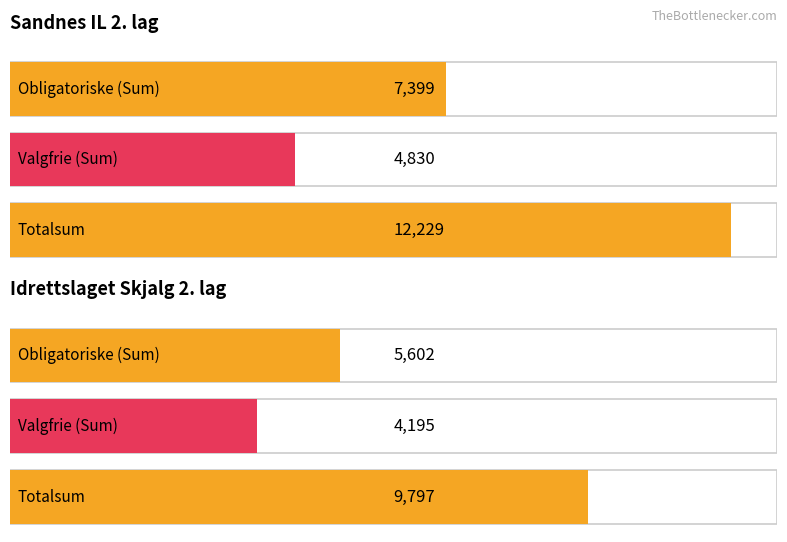

Reading left to right, transcribe all the data shown in this chart.

Sandnes IL 2. lag: Obligatoriske øvelser (Sum)=7399	Valgfrie øvelser (Sum)=4830	Totalsum=12229
Idrettslaget Skjalg 2. lag: Obligatoriske øvelser (Sum)=5602	Valgfrie øvelser (Sum)=4195	Totalsum=9797